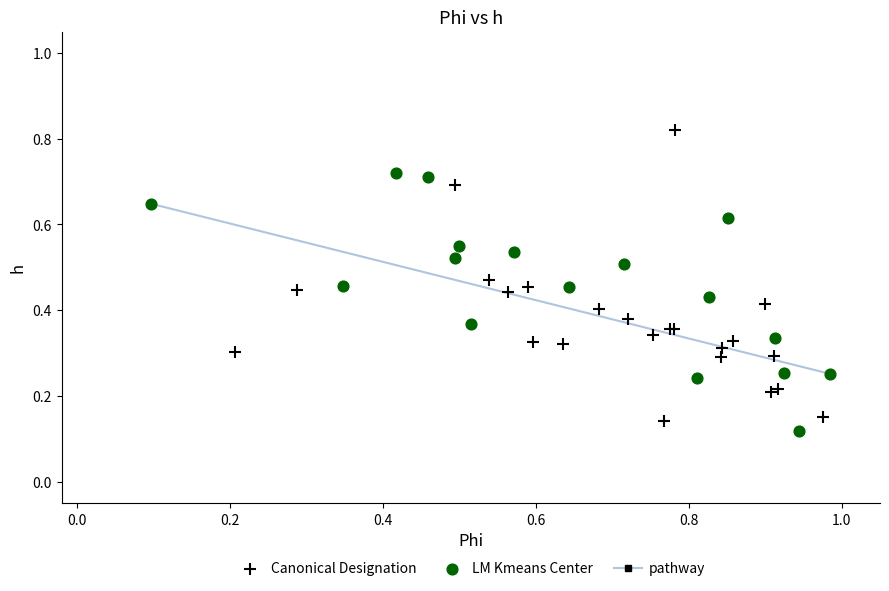

Which series reaches the maximum Y coordinate?

Canonical Designation